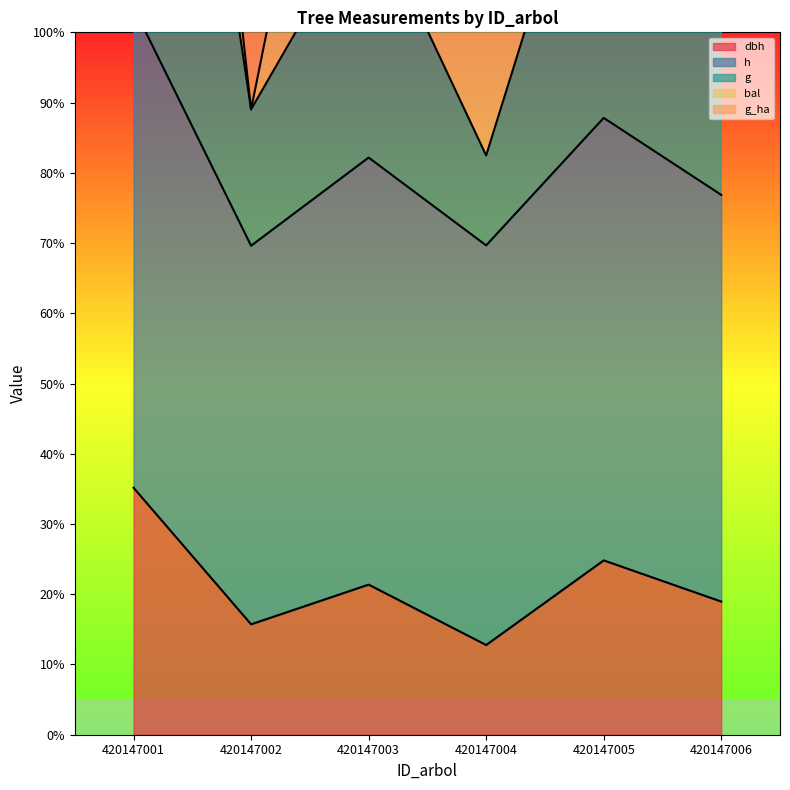

Reading left to right, what are all the values shown in this chart?

dbh: 35.2	15.7	21.4	12.8	24.8	19.0
h: 103.6	69.6	82.2	69.7	87.8	76.9
g: 200.7	89.0	118.0	82.5	136.2	105.1